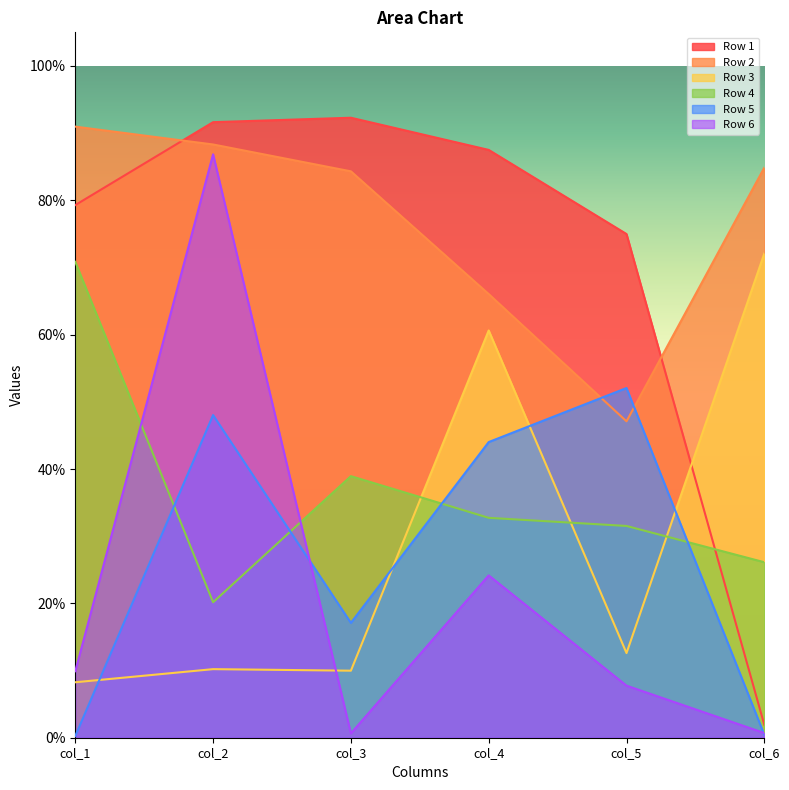

Where is Row 6 nearest to the value 0?

col_3